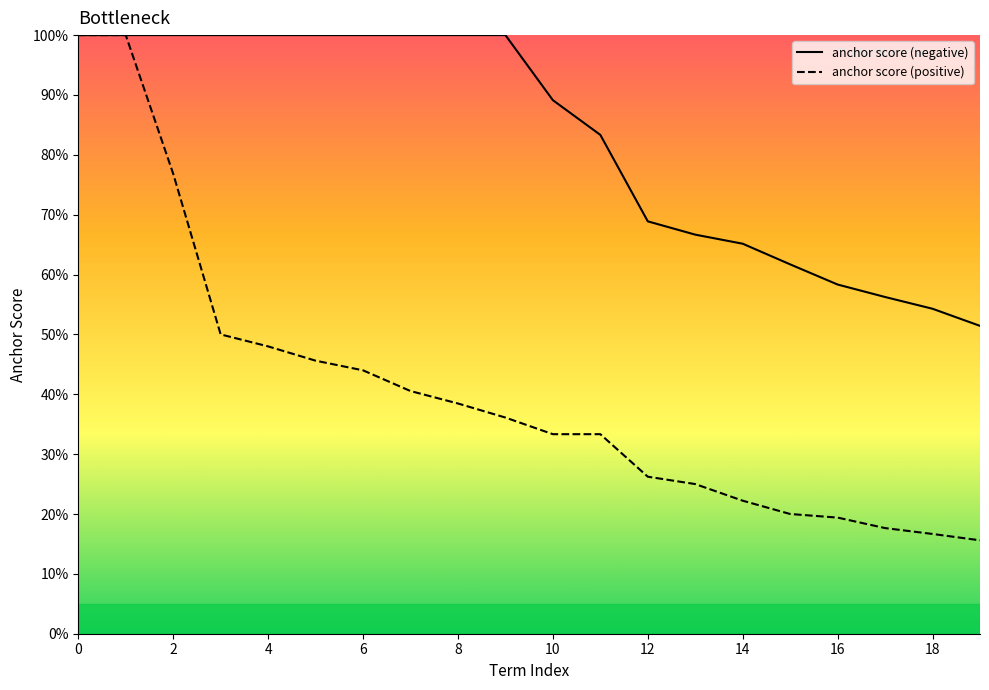

What is the greatest value displayed?

1.0